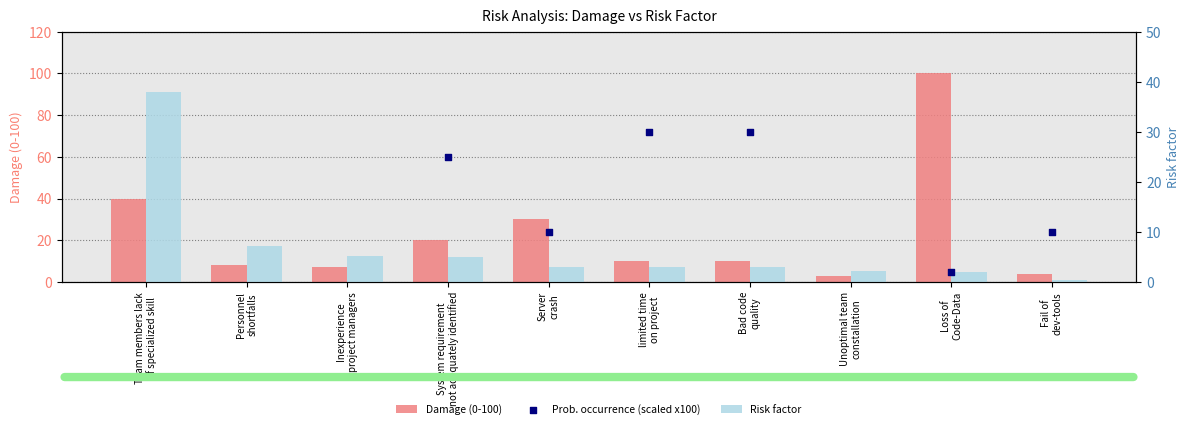

What is the total value across all series at Bad code
quality?

43.0